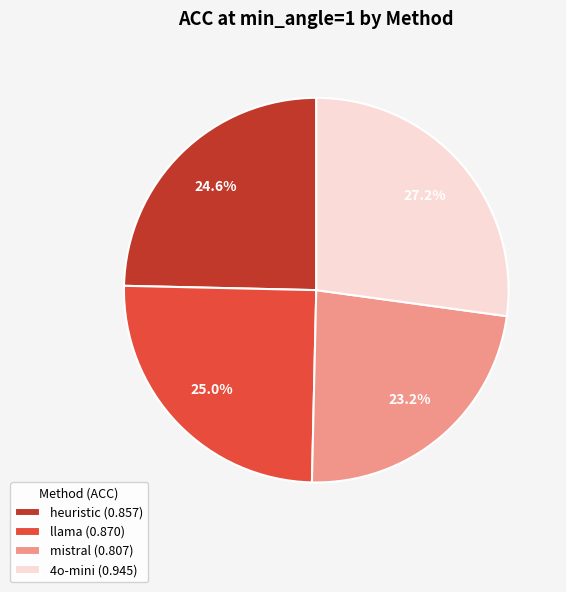

Combined, what portion of the pie is 4o-mini (0.945) and llama (0.870)?

52.2%